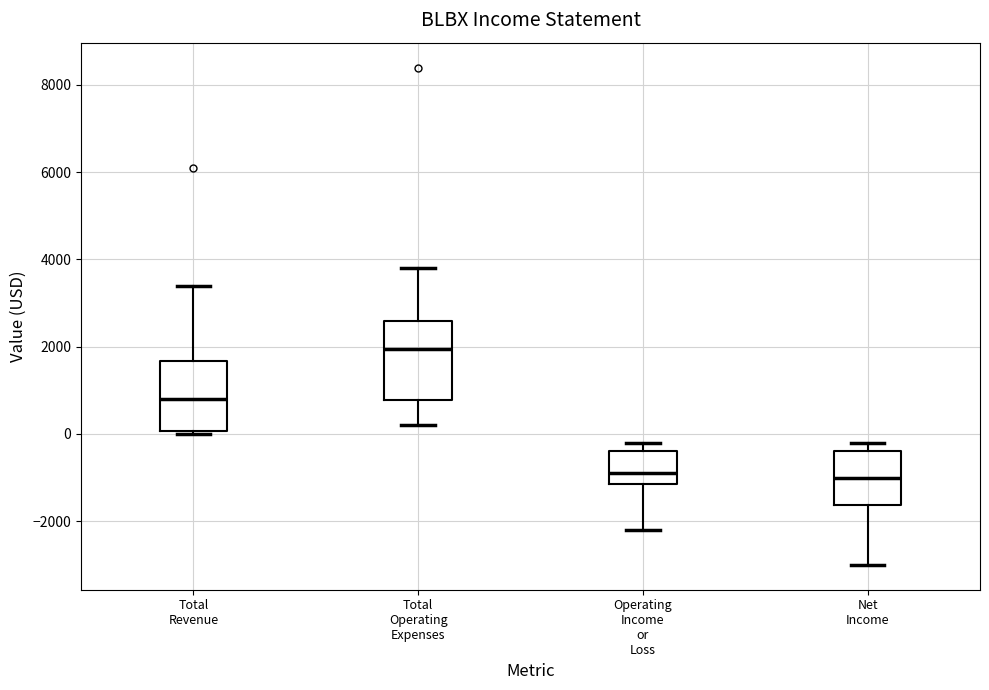

Where does the upper whisker of the box for Total Operating Expenses end on the y-axis? The values are not printed on the chart, so give them approximately, as read against the axis.

3800